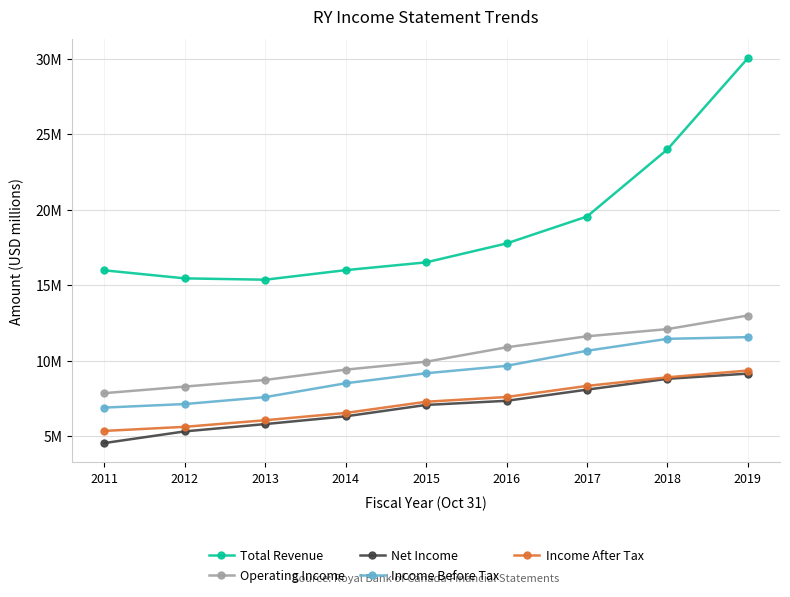

What are all the series names shown in the legend?

Total Revenue, Operating Income, Net Income, Income Before Tax, Income After Tax